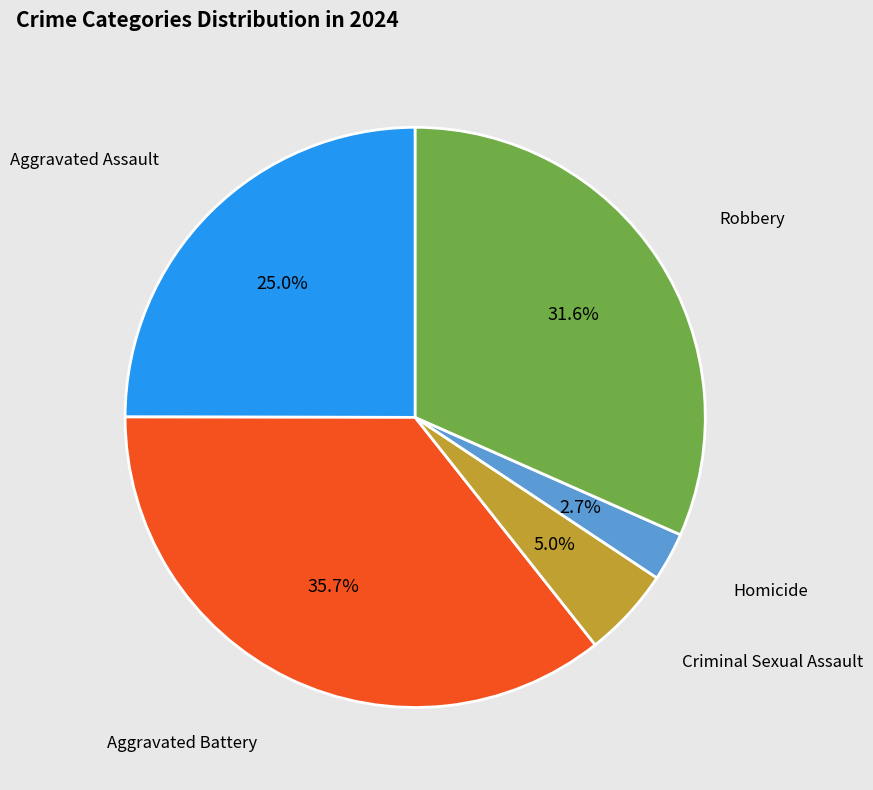

Count the number of slices in the pie.

5